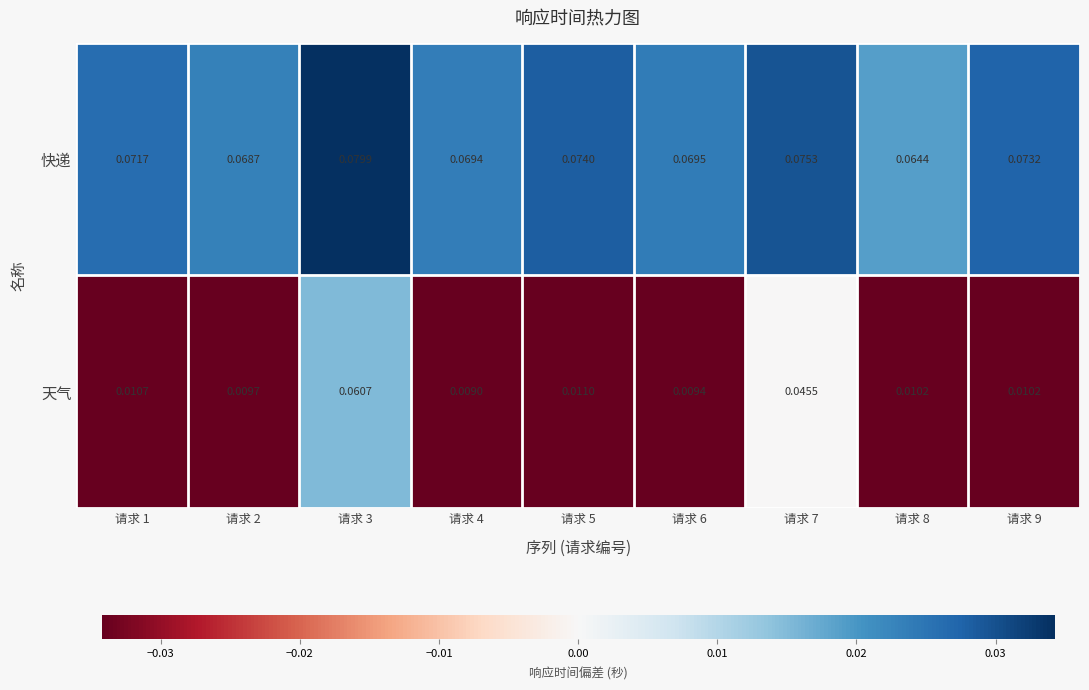

At which category does the chart reach its minimum across all series?

请求 4